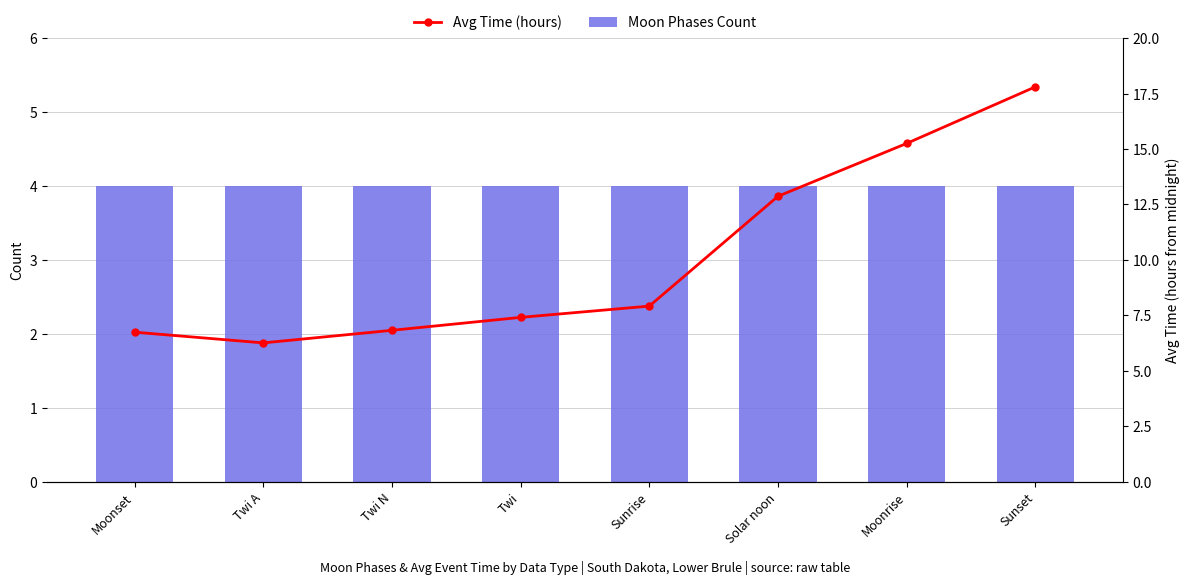

True or false: Avg Time (hours) has a value of 11.2 at Sunrise.

False